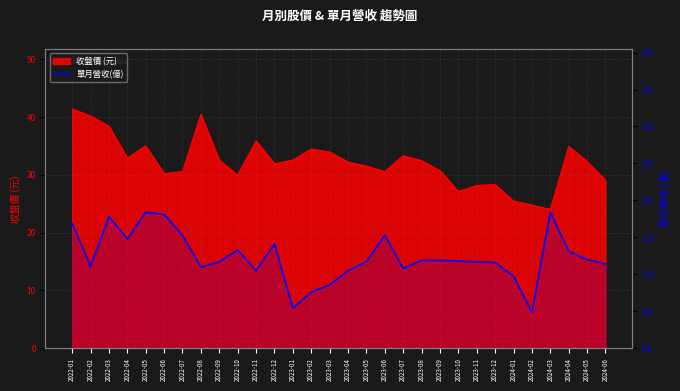

True or false: the data shows 1.5 at 2022-04.

True